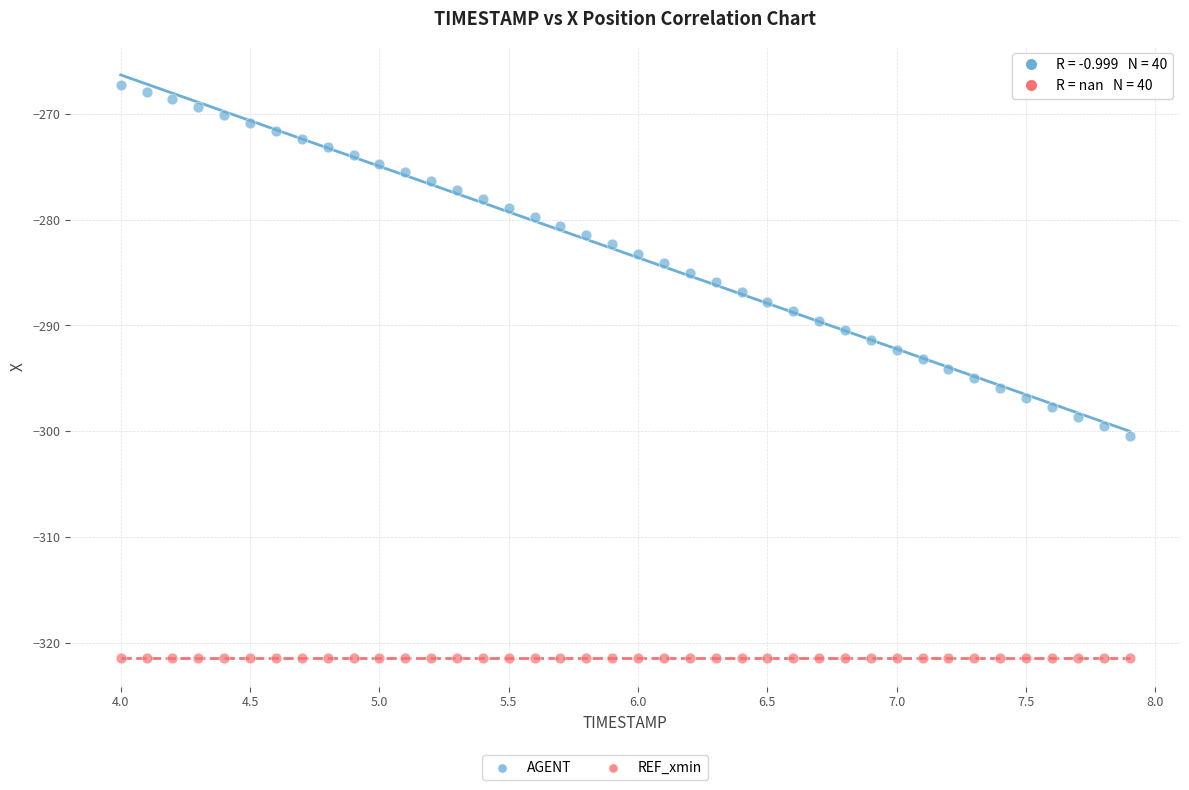

Which series contains the lowest Y value?

REF_xmin